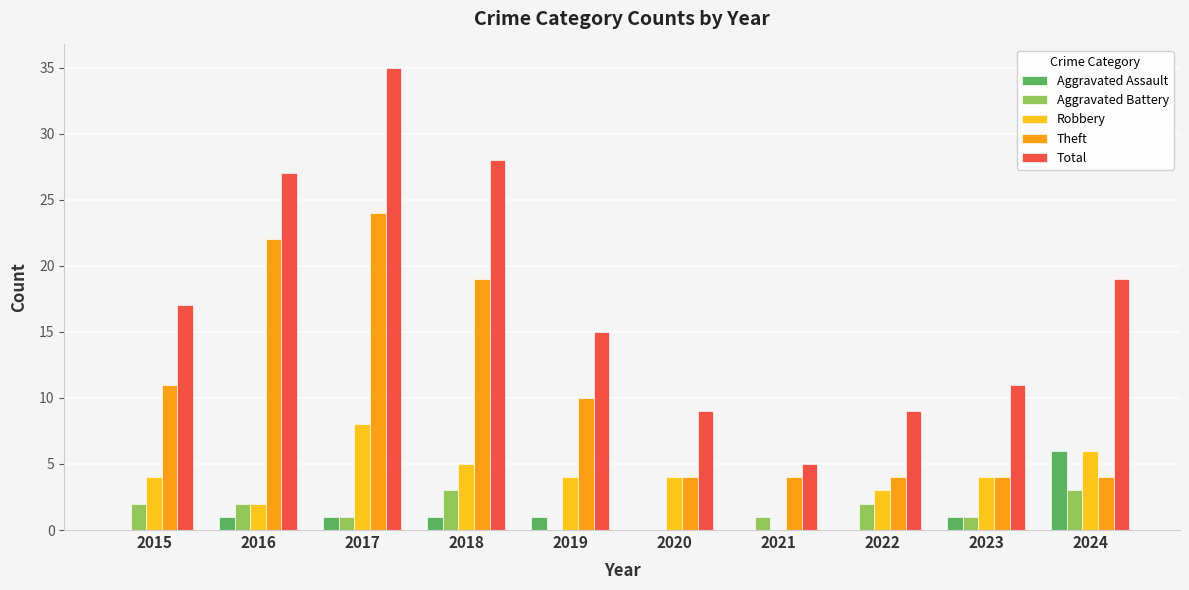

Reading left to right, transcribe all the data shown in this chart.

Aggravated Assault: 2015=0	2016=1	2017=1	2018=1	2019=1	2020=0	2021=0	2022=0	2023=1	2024=6
Aggravated Battery: 2015=2	2016=2	2017=1	2018=3	2019=0	2020=0	2021=1	2022=2	2023=1	2024=3
Robbery: 2015=4	2016=2	2017=8	2018=5	2019=4	2020=4	2021=0	2022=3	2023=4	2024=6
Theft: 2015=11	2016=22	2017=24	2018=19	2019=10	2020=4	2021=4	2022=4	2023=4	2024=4
Total: 2015=17	2016=27	2017=35	2018=28	2019=15	2020=9	2021=5	2022=9	2023=11	2024=19